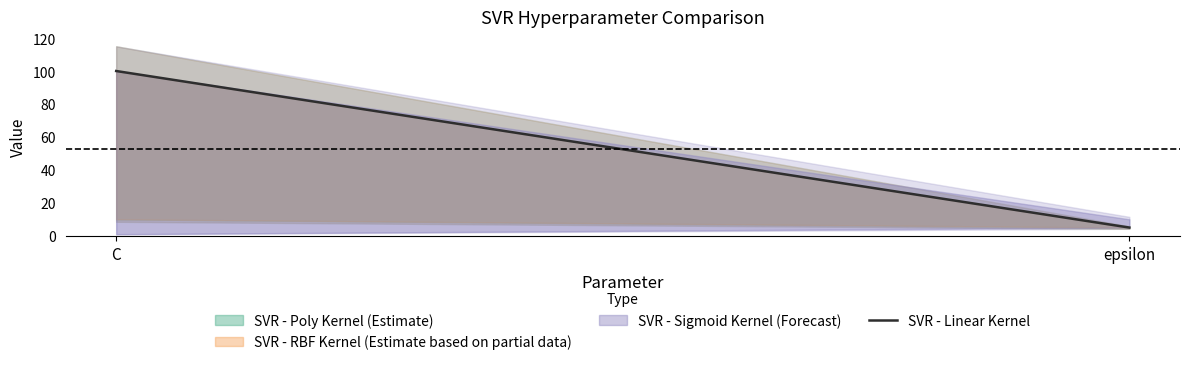

What is the smallest value displayed?

5